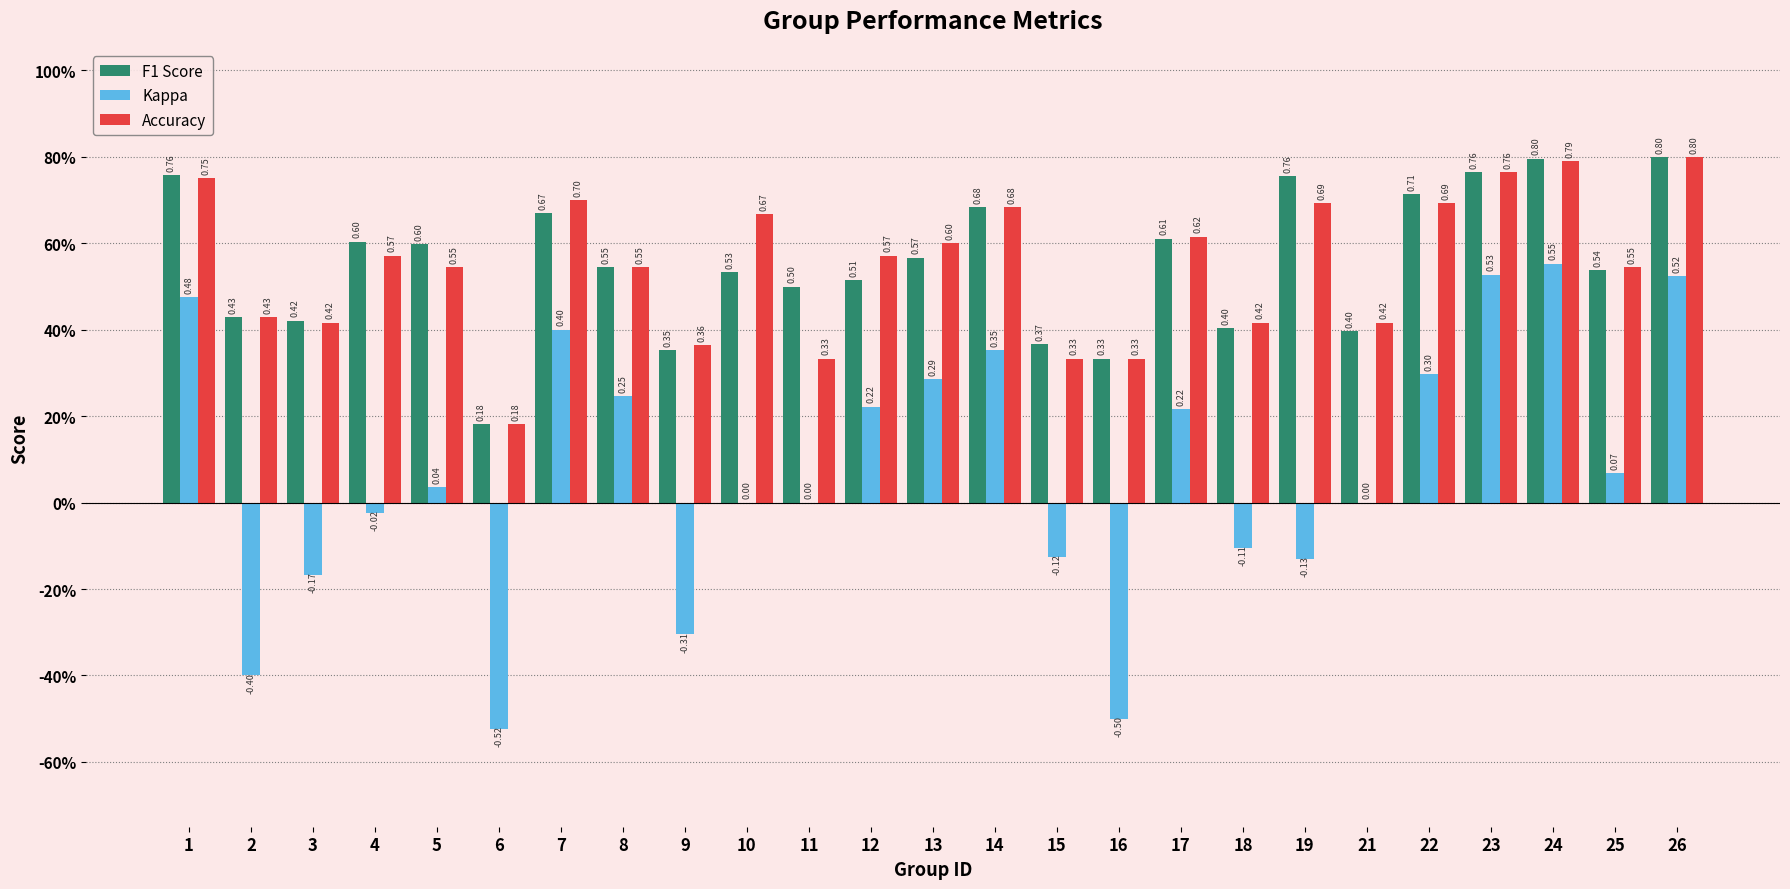

What is the difference between the second highest and second lowest values in the Kappa series?

1.0